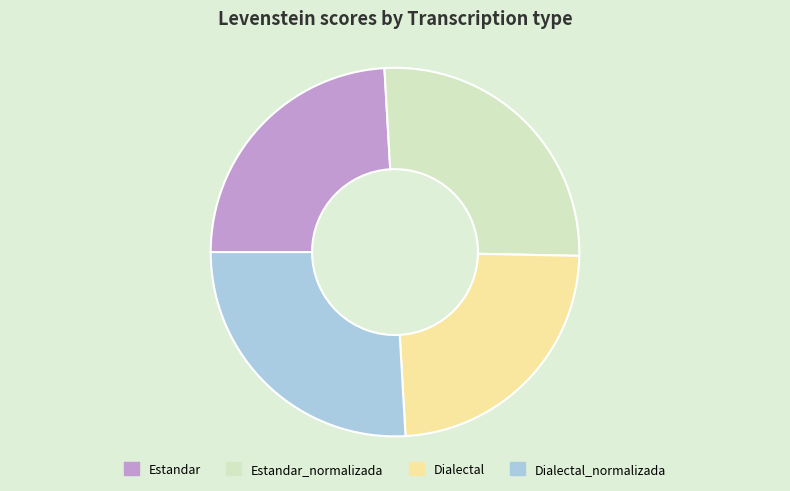

What is the ratio of the value at Dialectal_normalizada to the value at Dialectal?

1.1